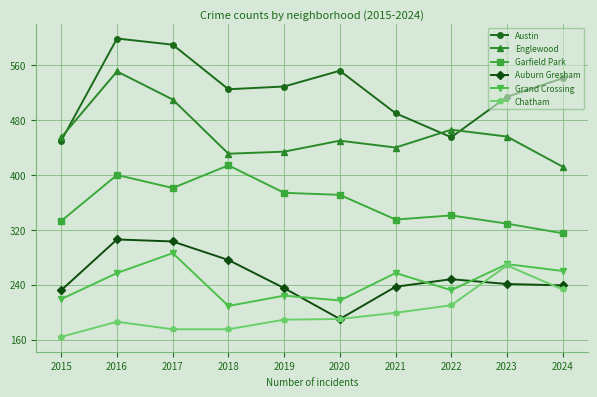

True or false: Garfield Park and Auburn Gresham intersect in this chart.

False